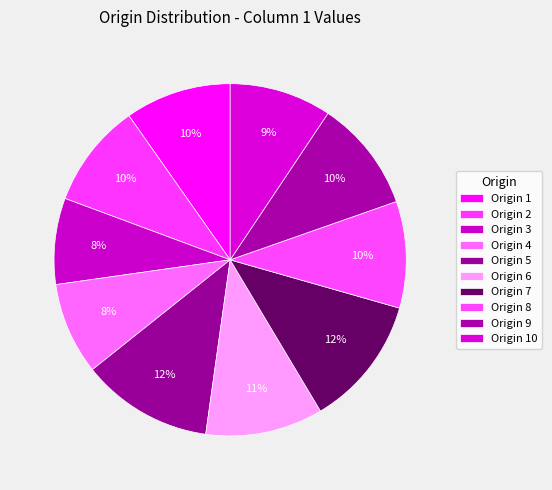

How many segments does this pie chart have?

10